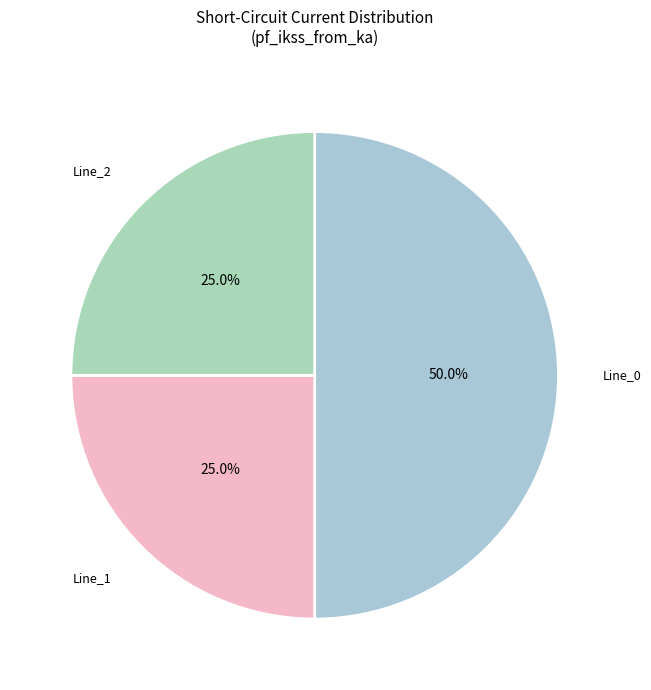

Is it true that Line_1 is 15% of the pie?

False